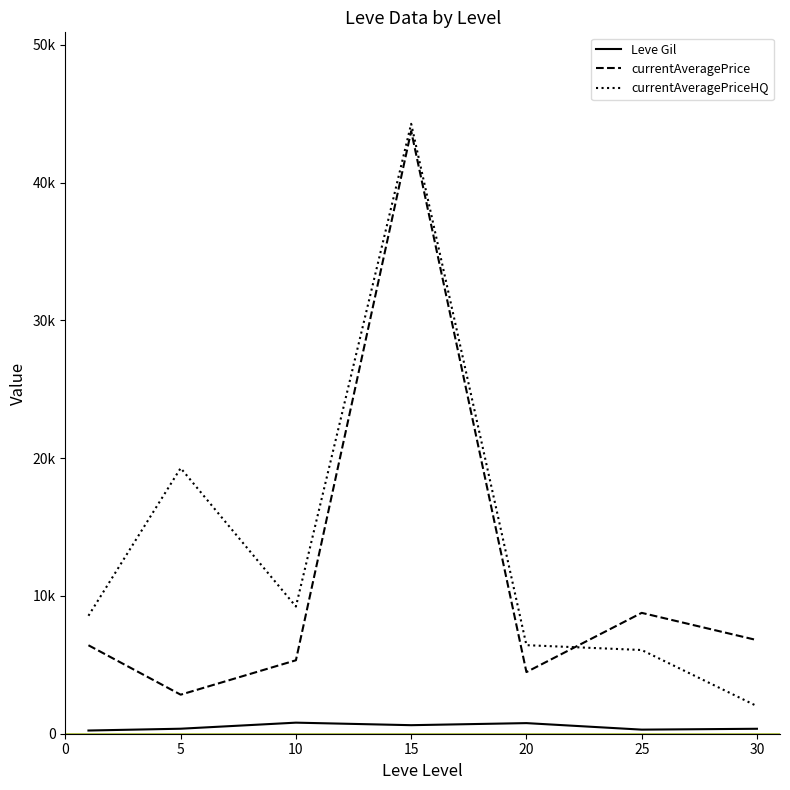

What is the average value of the currentAveragePrice series?

11196.8